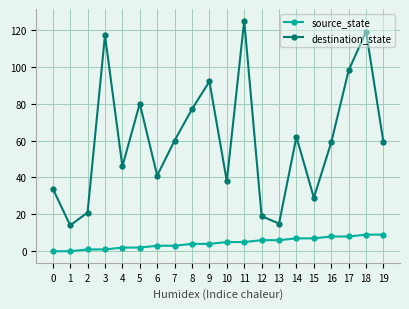

True or false: destination_state and source_state cross at least once.

False